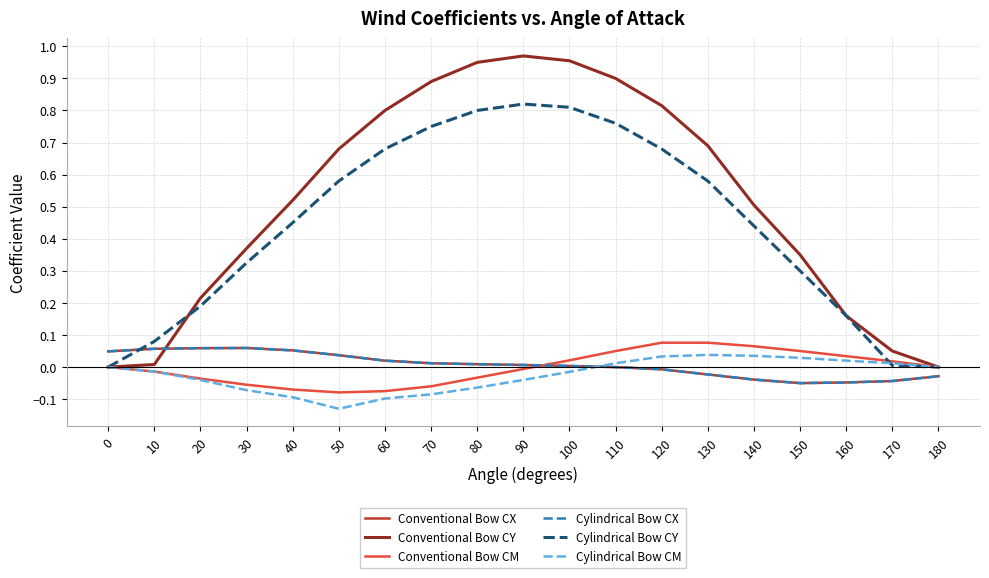

Does the chart have visible grid lines?

Yes